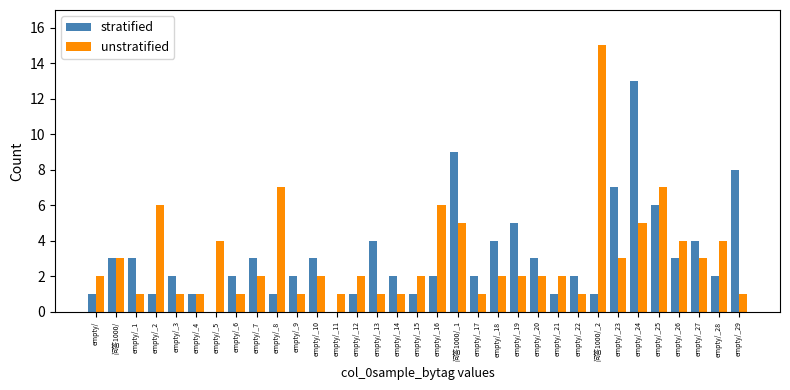

Reading left to right, what are all the values shown in this chart?

stratified: empty/=1	问答1000/=3	empty/_1=3	empty/_2=1	empty/_3=2	empty/_4=1	empty/_5=0	empty/_6=2	empty/_7=3	empty/_8=1	empty/_9=2	empty/_10=3	empty/_11=0	empty/_12=1	empty/_13=4	empty/_14=2	empty/_15=1	empty/_16=2	问答1000/_1=9	empty/_17=2	empty/_18=4	empty/_19=5	empty/_20=3	empty/_21=1	empty/_22=2	问答1000/_2=1	empty/_23=7	empty/_24=13	empty/_25=6	empty/_26=3	empty/_27=4	empty/_28=2	empty/_29=8
unstratified: empty/=2	问答1000/=3	empty/_1=1	empty/_2=6	empty/_3=1	empty/_4=1	empty/_5=4	empty/_6=1	empty/_7=2	empty/_8=7	empty/_9=1	empty/_10=2	empty/_11=1	empty/_12=2	empty/_13=1	empty/_14=1	empty/_15=2	empty/_16=6	问答1000/_1=5	empty/_17=1	empty/_18=2	empty/_19=2	empty/_20=2	empty/_21=2	empty/_22=1	问答1000/_2=15	empty/_23=3	empty/_24=5	empty/_25=7	empty/_26=4	empty/_27=3	empty/_28=4	empty/_29=1